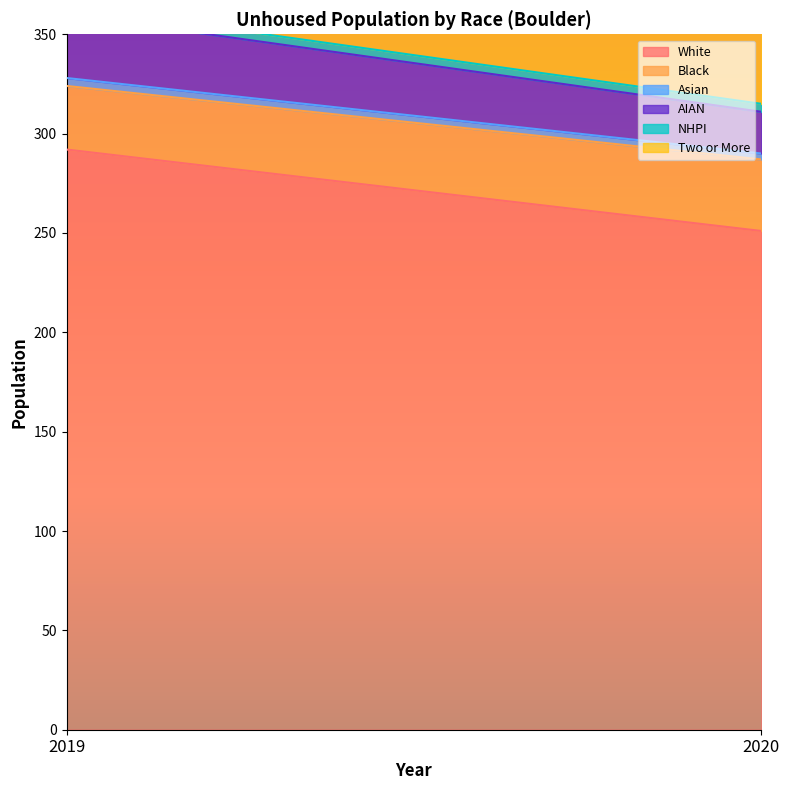

How many data points does each series have?

2